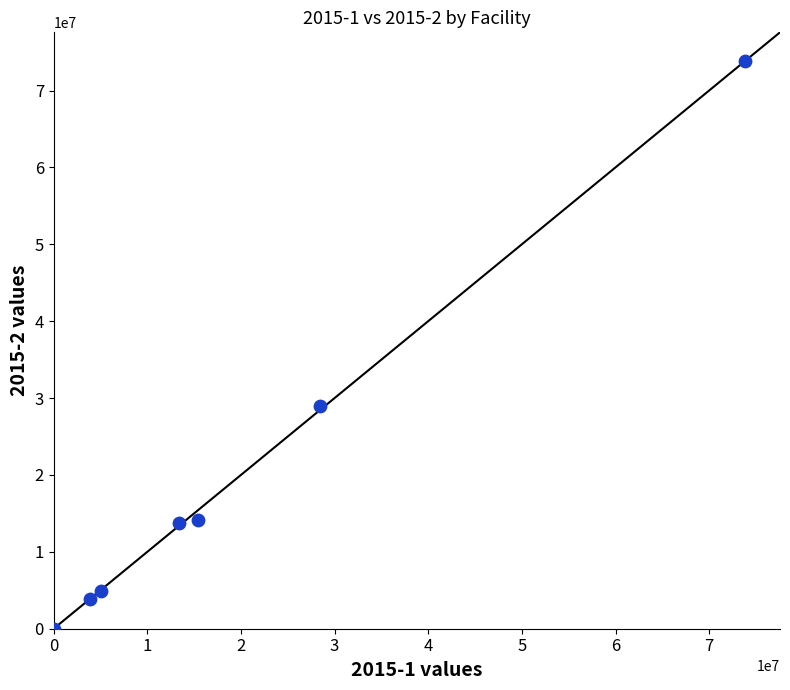

What Y value in the scatter plot is closest to 36905557?

28906004.6